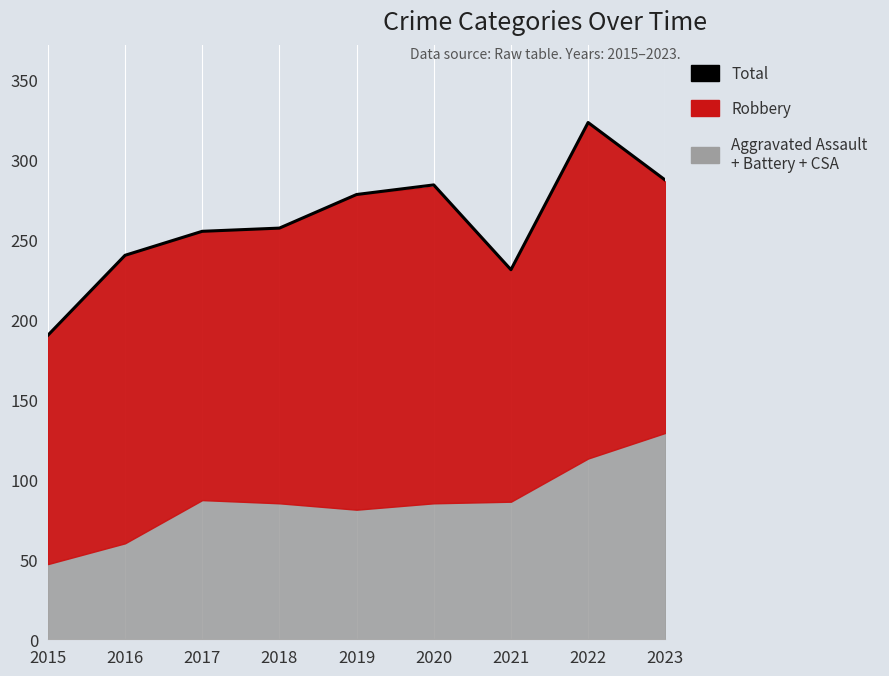

The value at 2017 is 255. True or false?

True